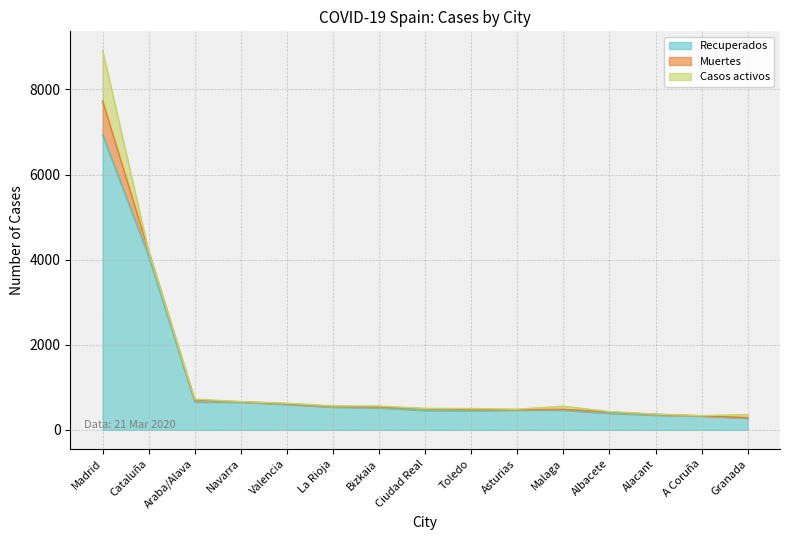

The Muertes series shows 17 at Bizkaia. True or false?

True